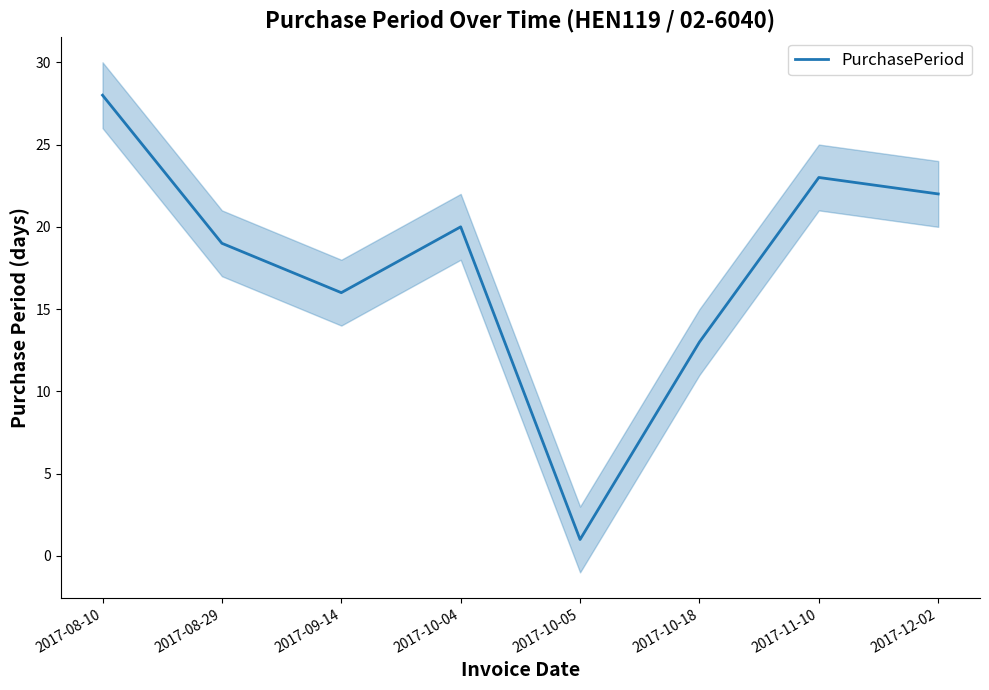

How many distinct data groups are displayed?

1